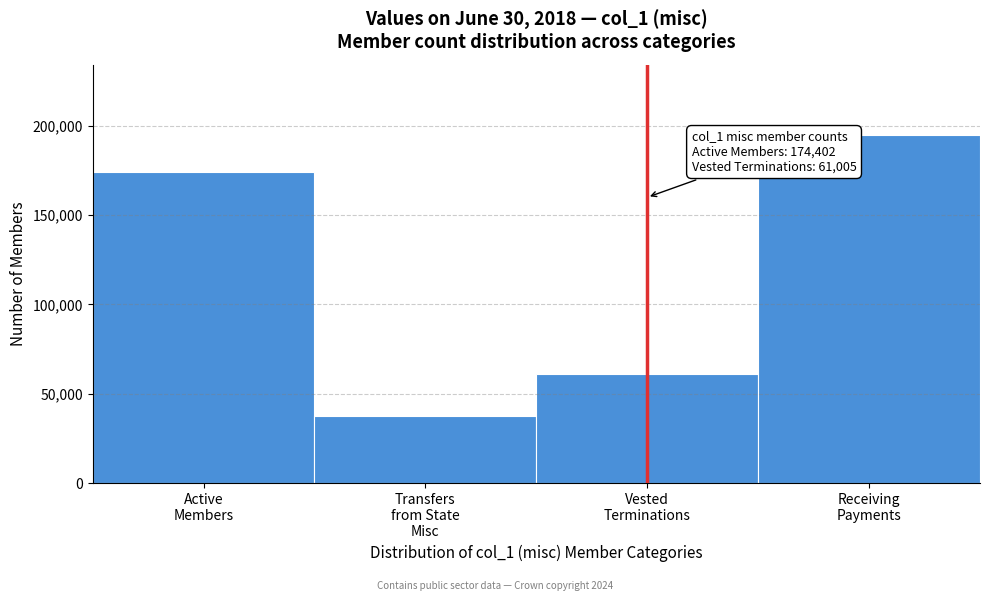

Reading left to right, what are all the values shown in this chart?

174402	37586	61005	195158